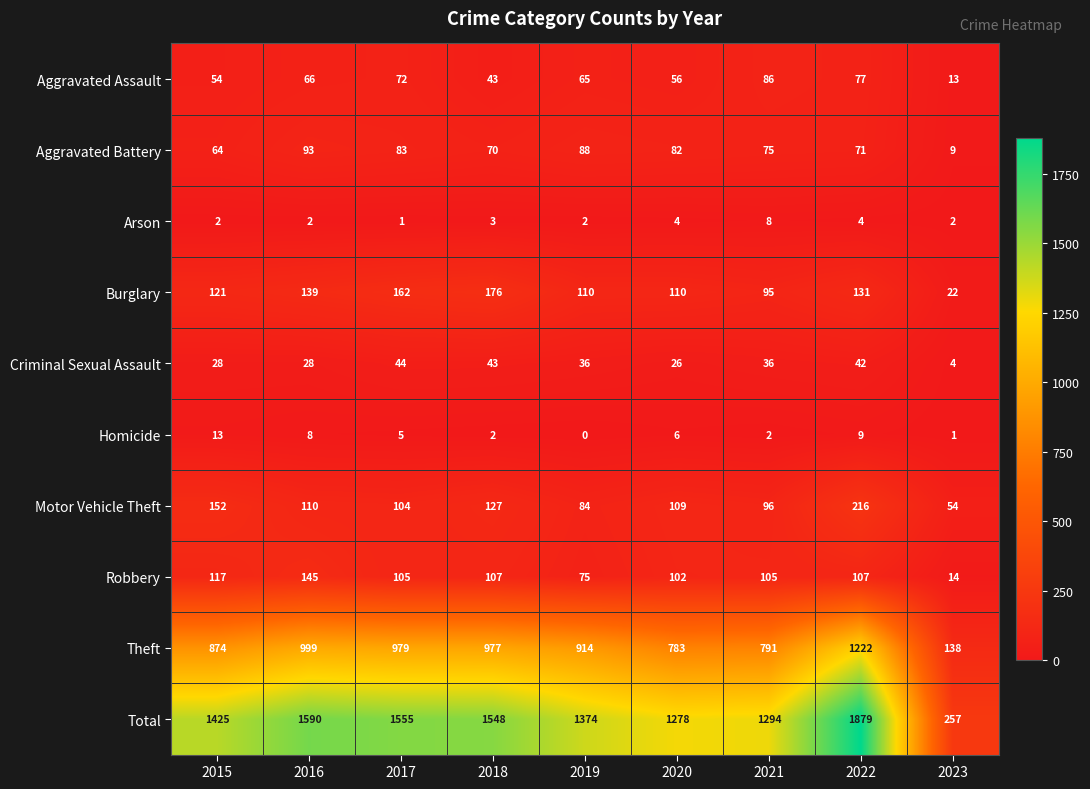

What is the difference between the highest and lowest values at 2017?

1554